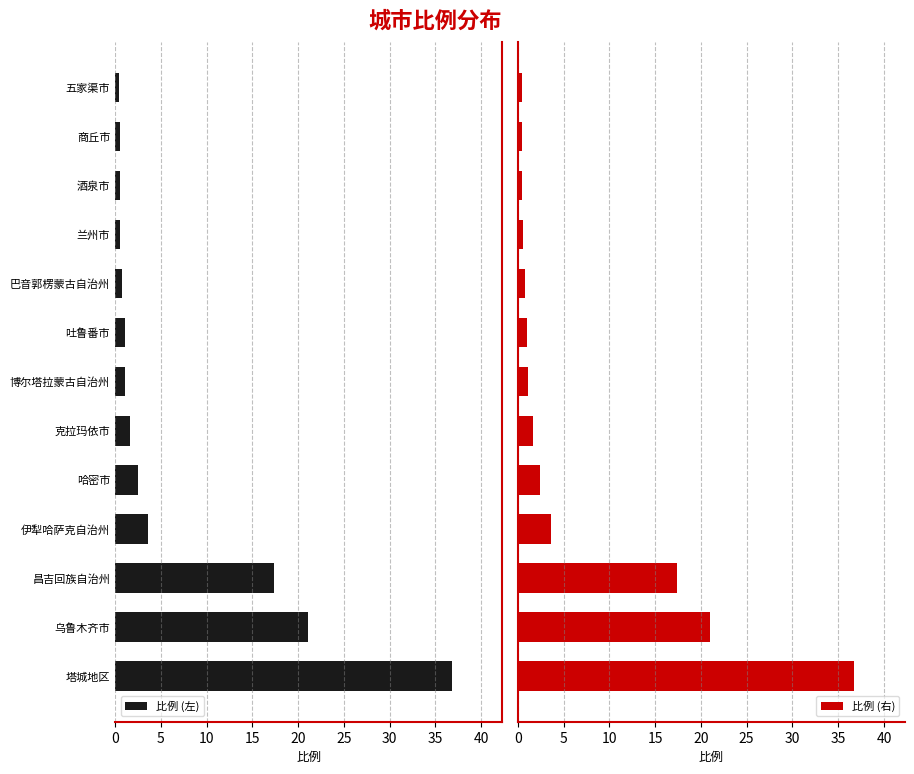

True or false: 比例 (左) has a value of 36.8 at 塔城地区.

True